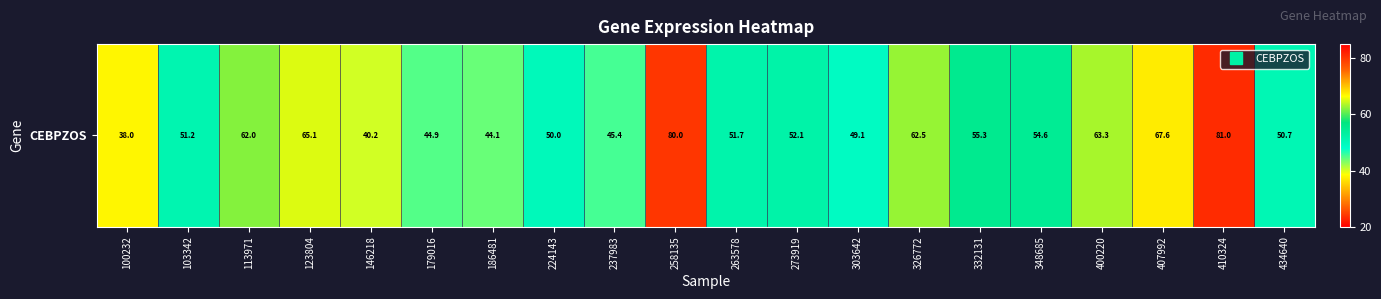

What value does the data have at 273919?

52.1